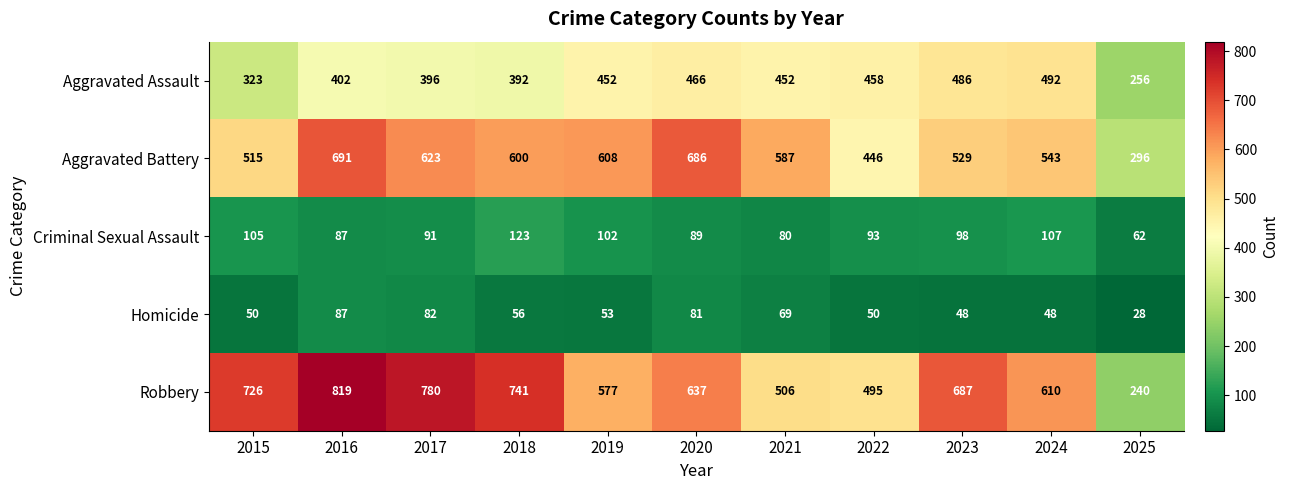

What value does the Aggravated Assault series have at 2017, to the nearest 10?

400